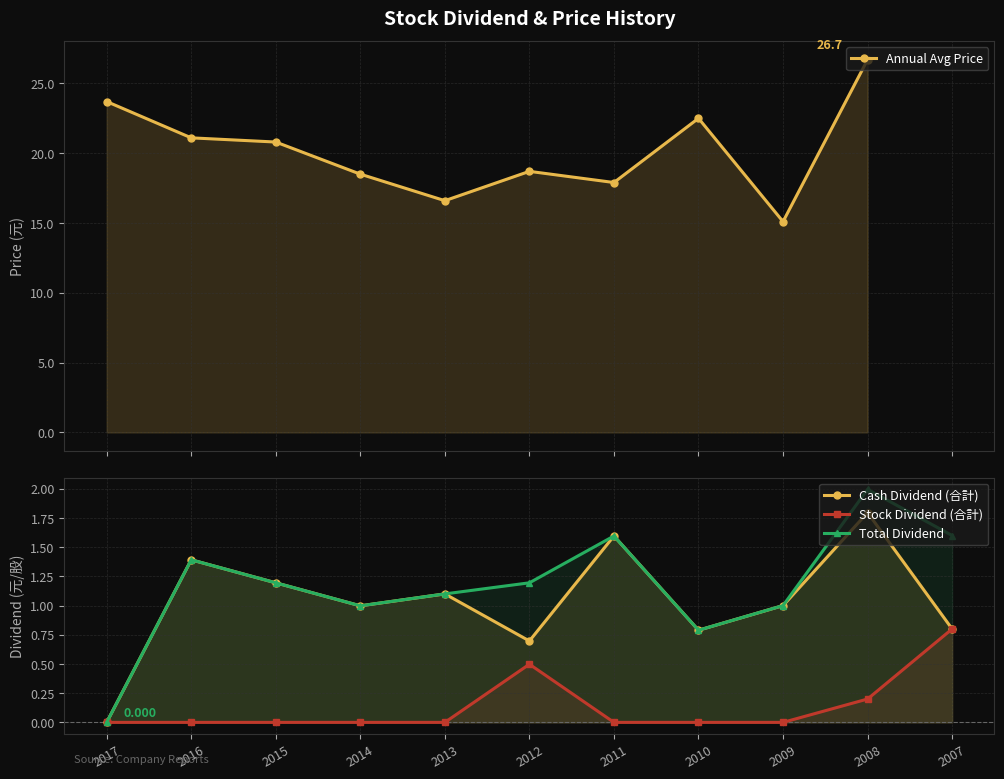

True or false: Stock Dividend (合計) has more than 2 points higher than both neighbors.

False